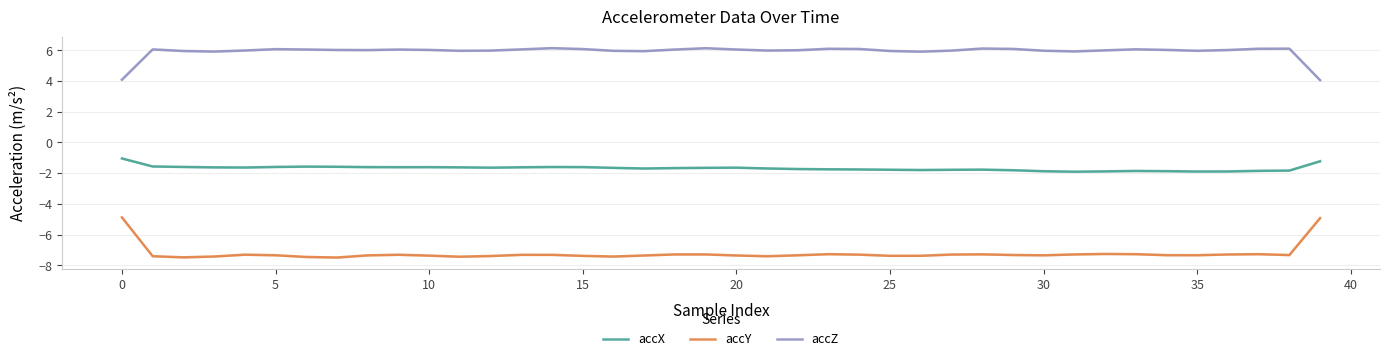

What are all the series names shown in the legend?

accX, accY, accZ